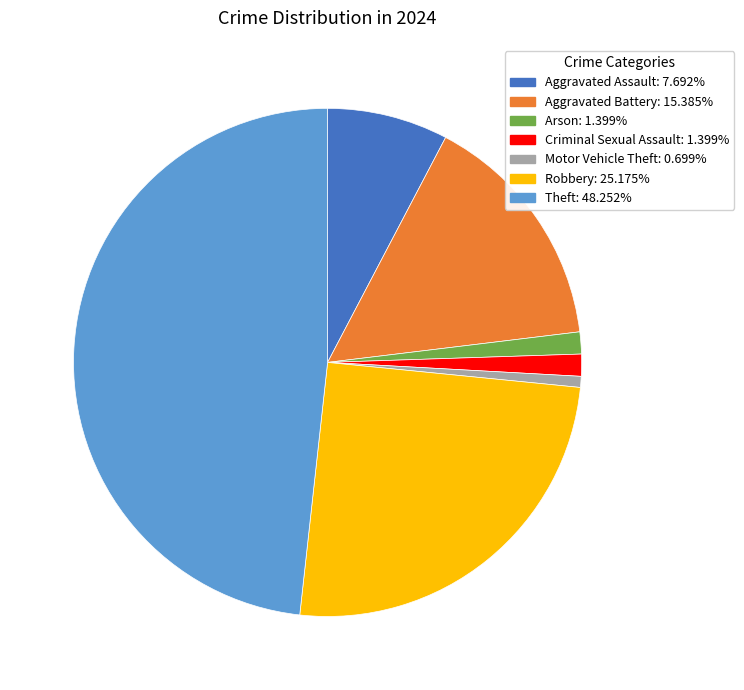

Is there any slice that represents more than half of the pie?

No